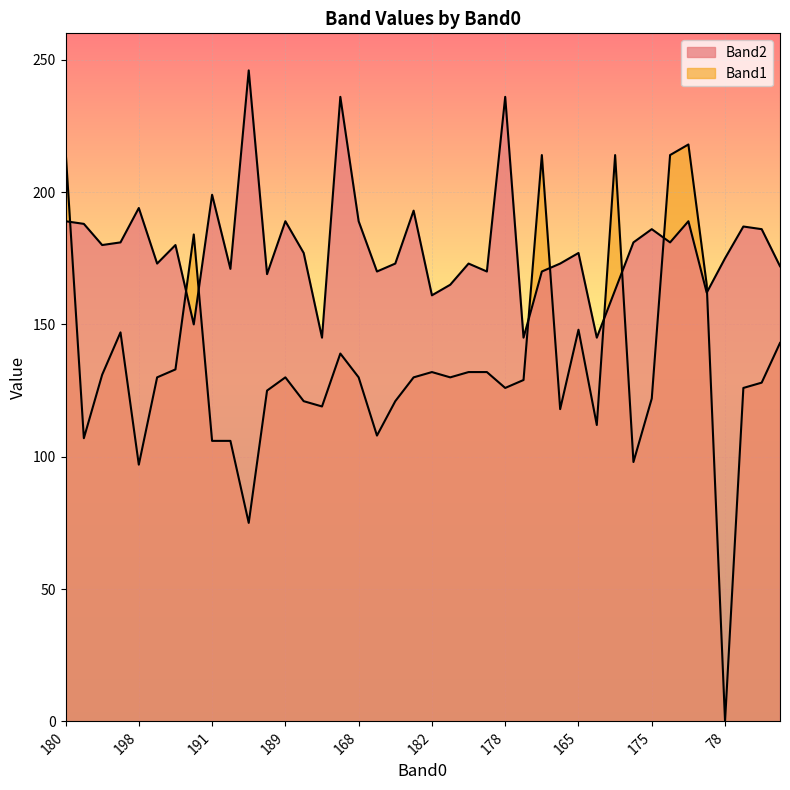

What is the sum of the Band2 values at 196 and 197?

391